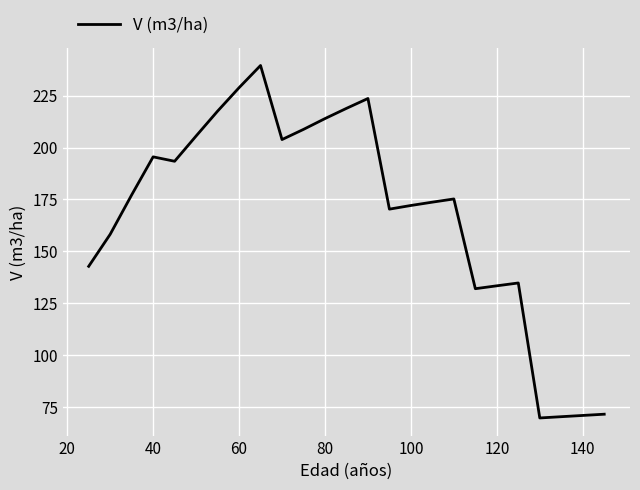

What is the minimum value shown in the chart?

69.7